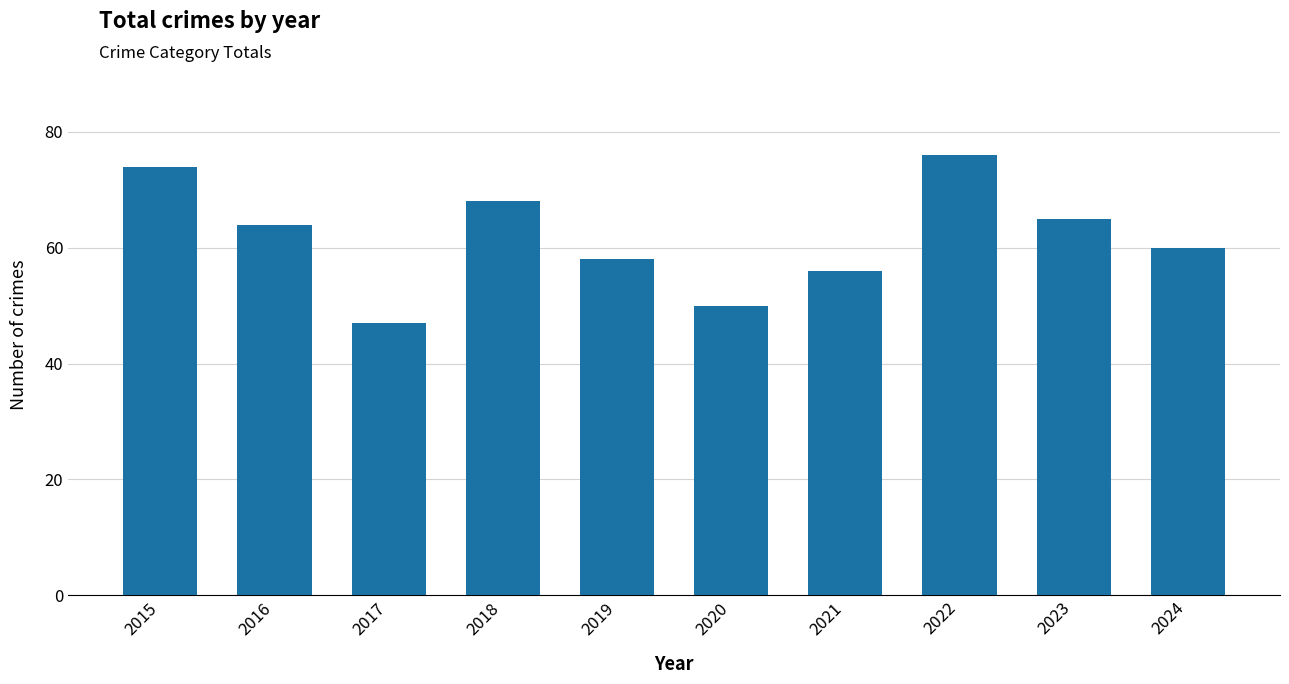

At which label does the data first exceed 64?

2015